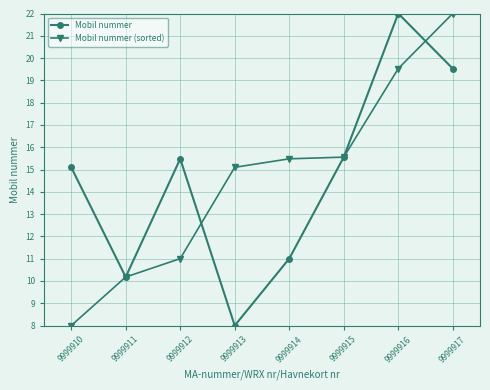

Between 9999910 and 9999916, which series saw the biggest shift?

Mobil nummer (sorted)